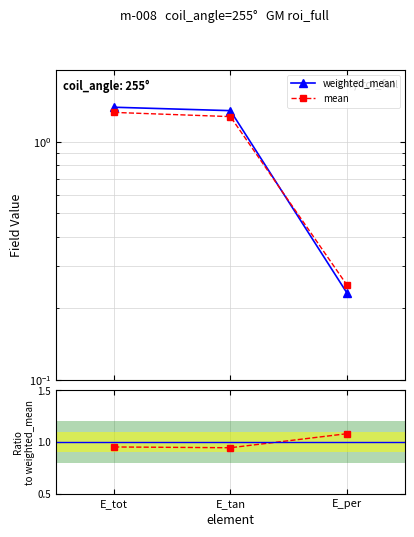

What is the sum of all weighted_mean values?

3.0